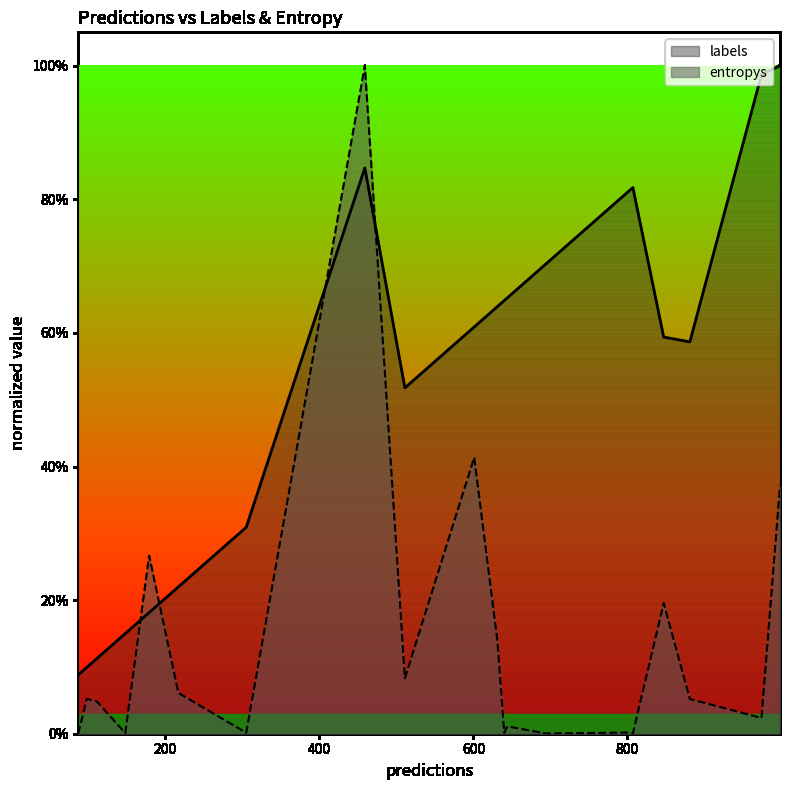

How many lines are shown in the chart?

2